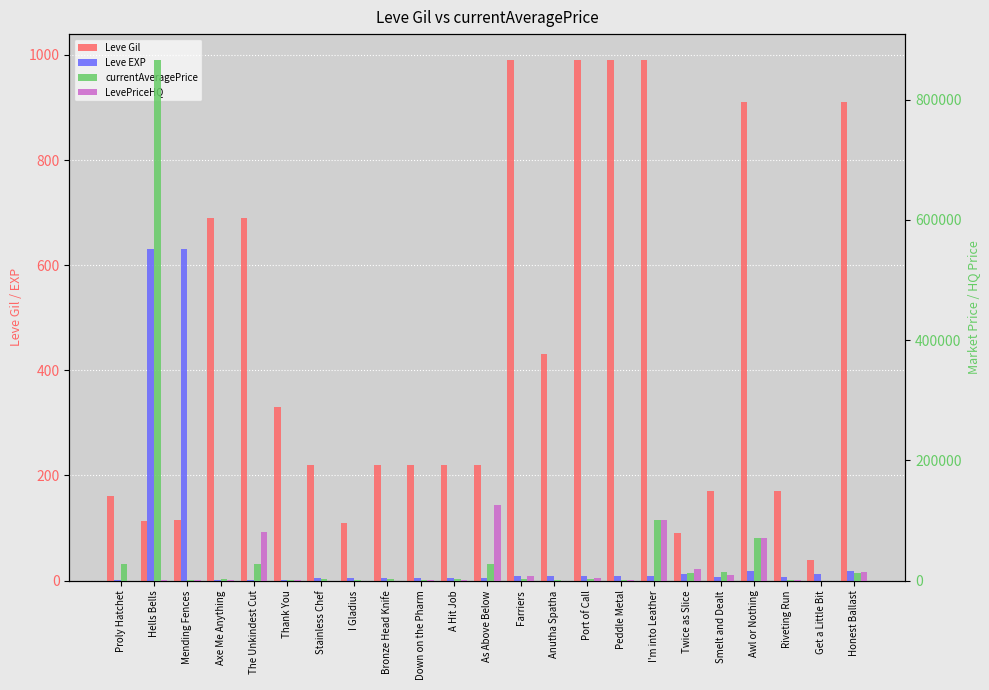

Where is Leve EXP nearest to the value 315?

Awl or Nothing